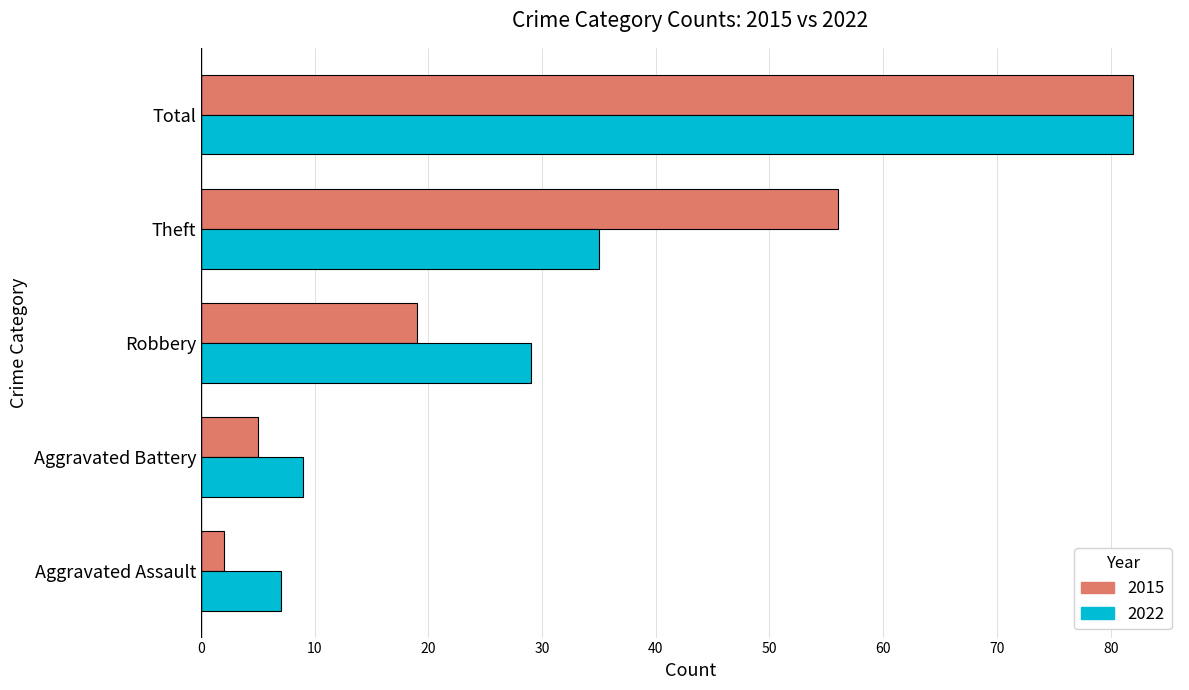

The 2022 series shows 45 at Robbery. True or false?

False